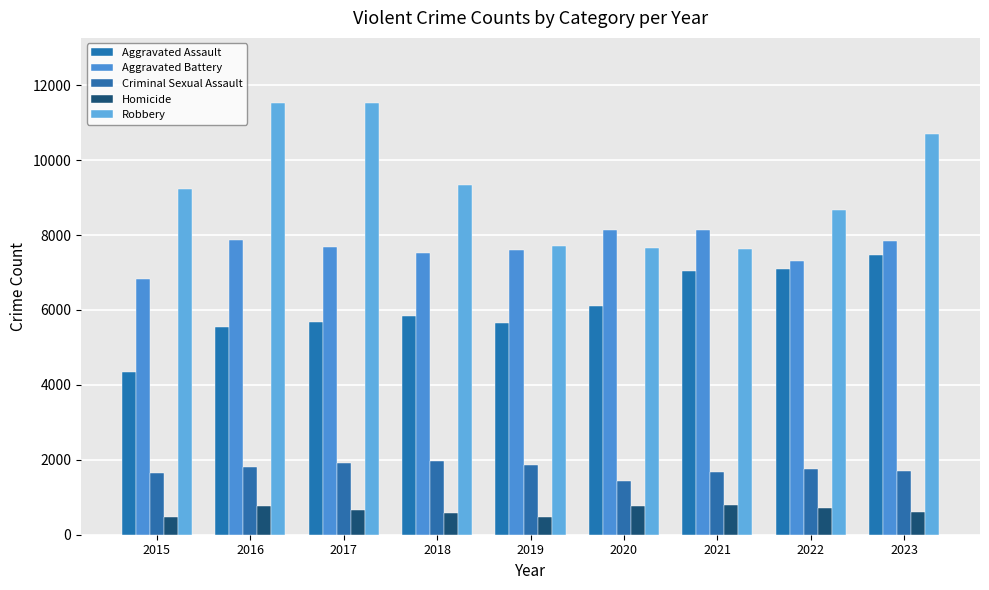

What is the value of the Aggravated Battery bar at the 2nd from the left?

7879